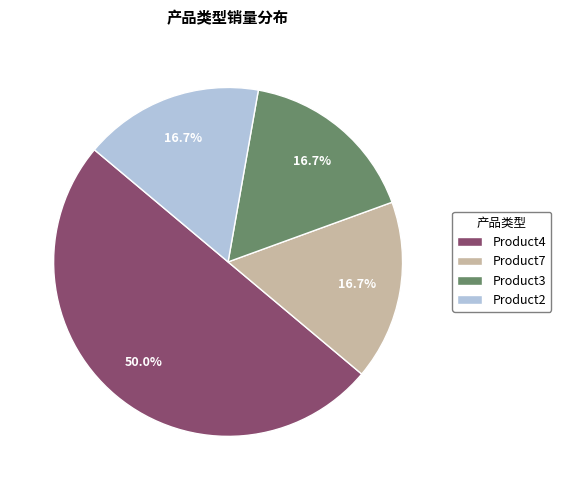

How many segments does this pie chart have?

4